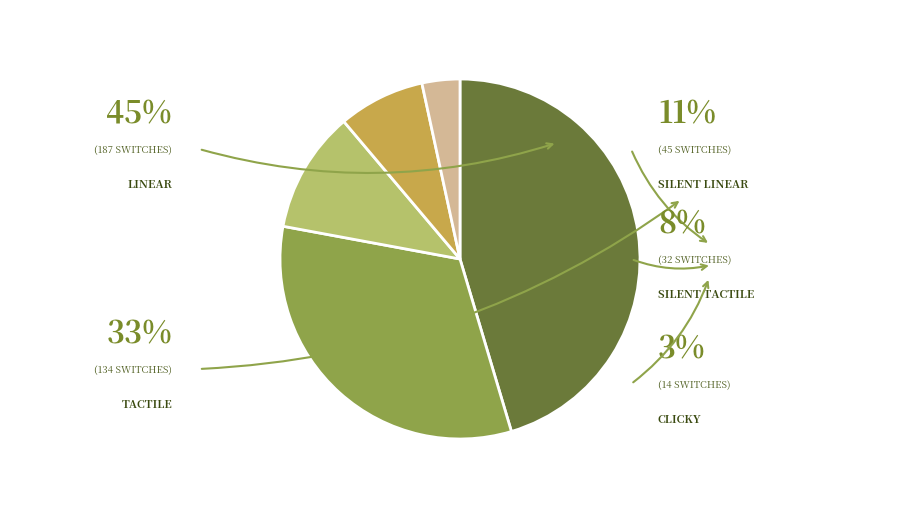

Does any single category account for the majority?

No